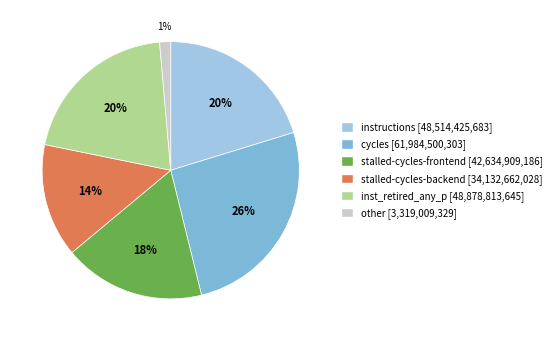

To the nearest percent, what is the average slice percentage?

17%